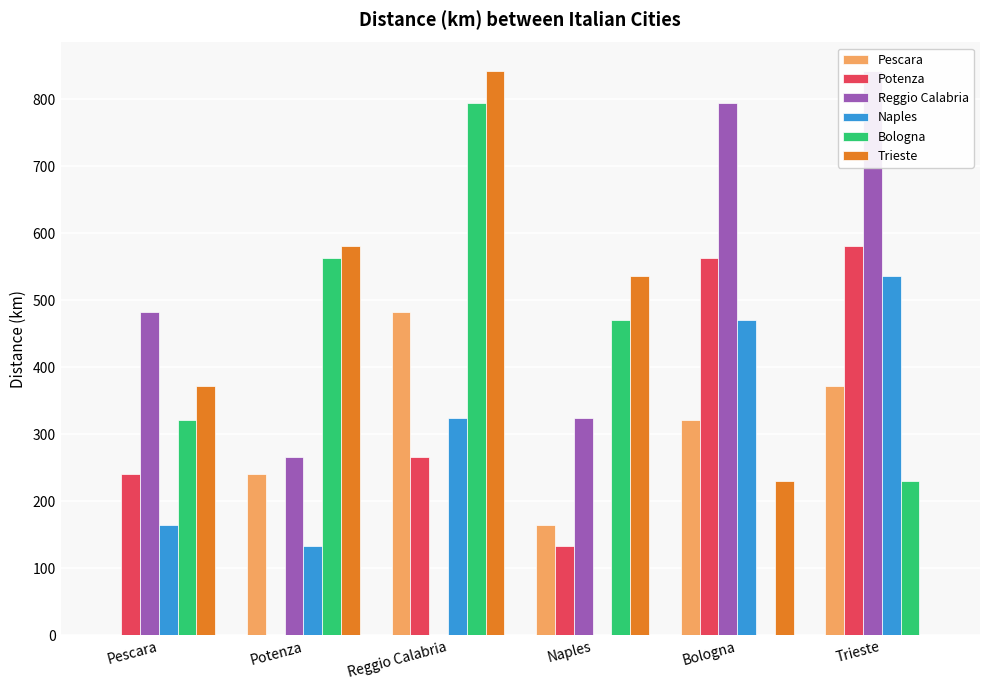

Which has a higher value, Reggio Calabria or Trieste?

Reggio Calabria